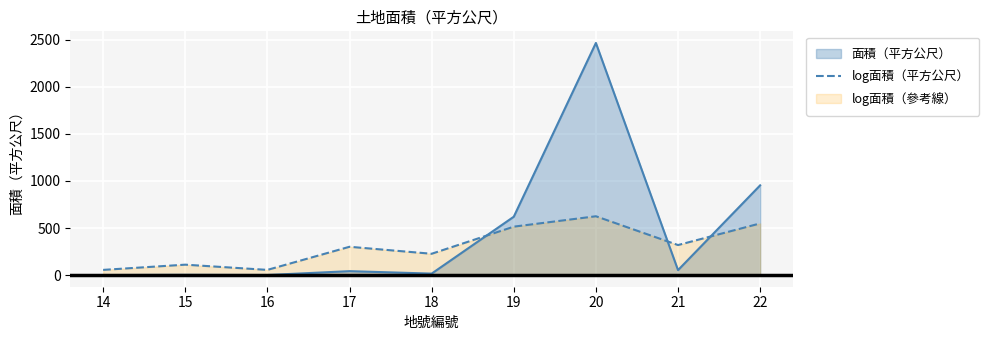

How many data points are less than 300?

4